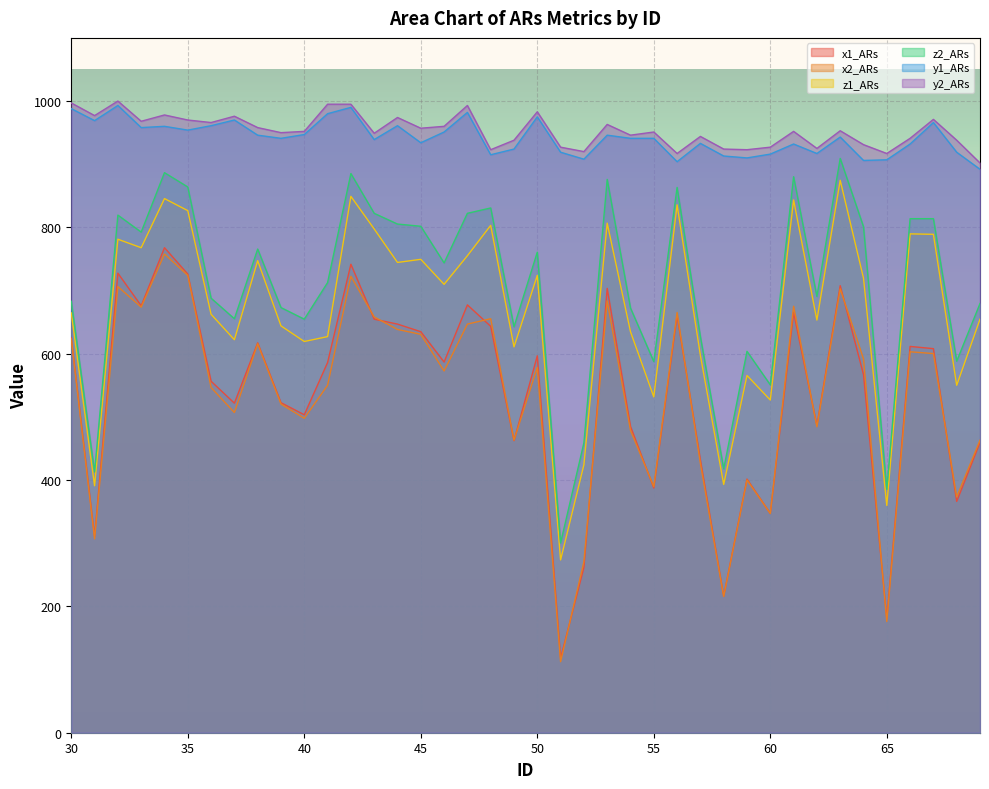

Reading left to right, what are all the values shown in this chart?

x1_ARs: 30=625.0	31=310.3	32=727.5	33=675.9	34=767.8	35=726.1	36=556.4	37=521.7	38=617.2	39=522.5	40=503.4	41=586.1	42=741.7	43=654.7	44=646.9	45=634.9	46=586.8	47=677.3	48=643.4	49=462.4	50=596.7	51=118.0	52=261.5	53=703.5	54=485.0	55=387.4	56=660.3	57=431.9	58=216.3	59=401.5	60=347.1	61=665.3	62=486.4	63=707.7	64=567.0	65=180.2	66=611.6	67=608.0	68=366.2	69=459.5
x2_ARs: 30=623.6	31=306.8	32=706.3	33=673.8	34=757.9	35=724.0	36=546.5	37=506.9	38=615.8	39=520.3	40=497.7	41=550.0	42=722.6	43=658.2	44=638.4	45=630.6	46=572.7	47=646.9	48=655.4	49=463.1	50=578.3	51=112.3	52=270.7	53=683.7	54=478.6	55=389.5	56=665.3	57=426.3	58=215.6	59=400.1	60=347.1	61=675.2	62=484.3	63=702.8	64=591.8	65=176.0	66=603.1	67=600.2	68=373.3	69=463.1
z1_ARs: 30=664.6	31=390.9	32=781.3	33=767.8	34=845.6	35=826.5	36=662.5	37=622.2	38=747.3	39=644.1	40=619.3	41=627.1	42=849.1	43=797.5	44=744.5	45=749.4	46=709.8	47=755.1	48=803.2	49=610.8	50=724.0	51=273.6	52=424.2	53=806.7	54=634.9	55=531.6	56=835.7	57=597.4	58=393.1	59=565.6	60=526.7	61=843.5	62=653.3	63=874.6	64=719.7	65=359.8	66=789.7	67=789.0	68=550.0	69=654.7
z2_ARs: 30=683.0	31=412.9	32=819.4	33=792.6	34=886.6	35=864.0	36=687.9	37=655.4	38=765.7	39=673.1	40=654.7	41=712.7	42=885.2	43=822.3	44=805.3	45=801.8	46=743.8	47=822.3	48=830.8	49=642.7	50=760.8	51=300.4	52=458.8	53=876.0	54=672.4	55=587.5	56=863.3	57=627.1	58=417.8	59=603.8	60=550.7	61=880.3	62=690.7	63=909.2	64=801.1	65=385.3	66=813.8	67=813.8	68=588.2	69=679.4
y1_ARs: 30=988.0	31=969.0	32=993.0	33=958.0	34=960.0	35=954.0	36=961.0	37=970.0	38=946.0	39=941.0	40=947.0	41=980.0	42=990.0	43=939.0	44=961.0	45=934.0	46=951.0	47=982.0	48=915.0	49=924.0	50=975.0	51=919.0	52=908.0	53=946.0	54=941.0	55=941.0	56=904.0	57=933.0	58=913.0	59=910.0	60=916.0	61=932.0	62=917.0	63=943.0	64=906.0	65=907.0	66=932.0	67=966.0	68=919.0	69=892.0
y2_ARs: 30=997.0	31=977.0	32=1000.0	33=968.0	34=978.0	35=970.0	36=966.0	37=976.0	38=958.0	39=950.0	40=952.0	41=995.0	42=995.0	43=949.0	44=974.0	45=957.0	46=960.0	47=993.0	48=923.0	49=938.0	50=983.0	51=927.0	52=920.0	53=963.0	54=946.0	55=951.0	56=917.0	57=944.0	58=924.0	59=923.0	60=927.0	61=952.0	62=925.0	63=953.0	64=931.0	65=917.0	66=941.0	67=971.0	68=938.0	69=902.0